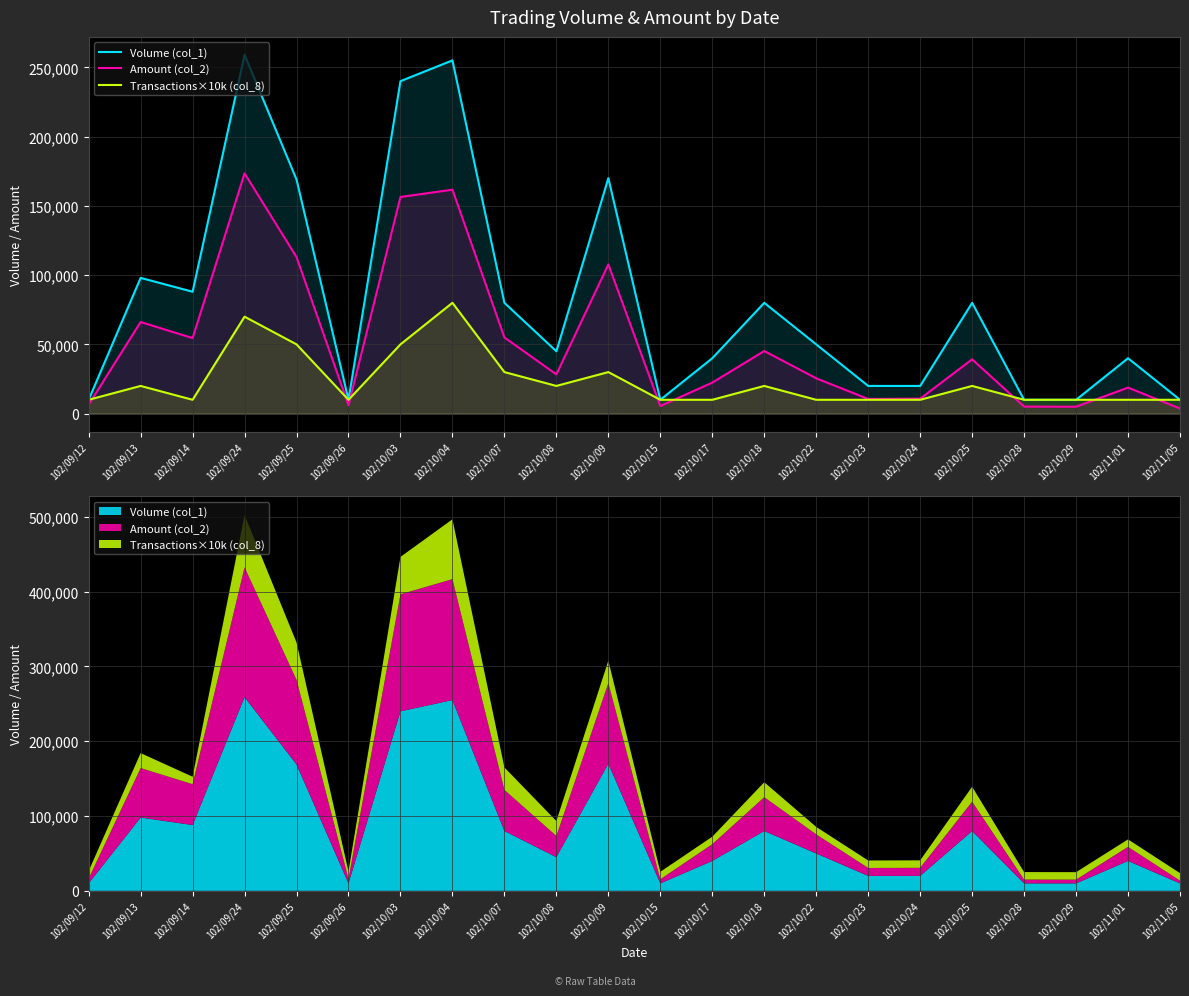

The value of Volume (col_1) at 102/10/03 is 95390. True or false?

False